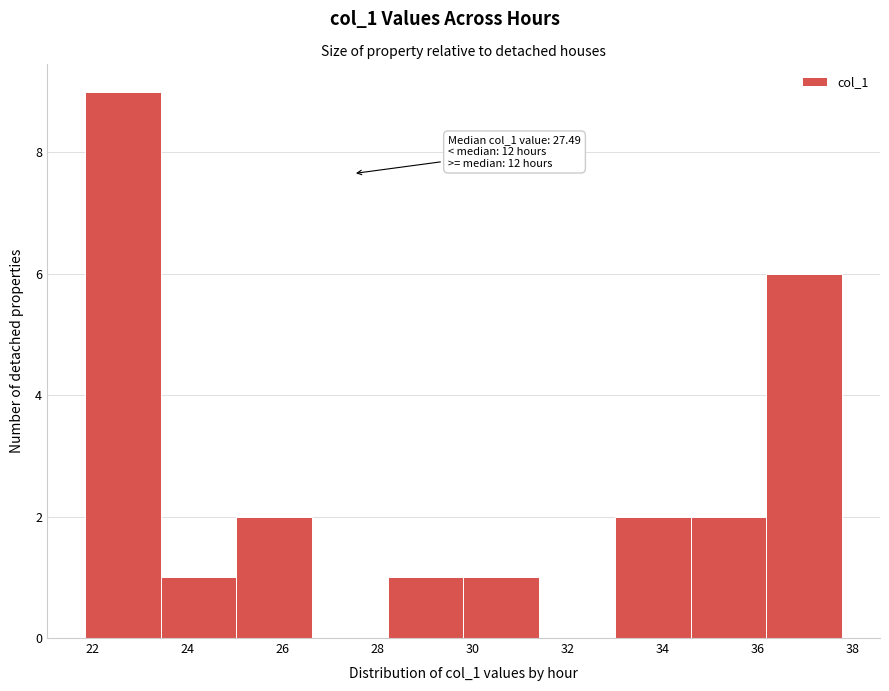

Which range on the x-axis has the tallest bar?

21.8 to 23.4